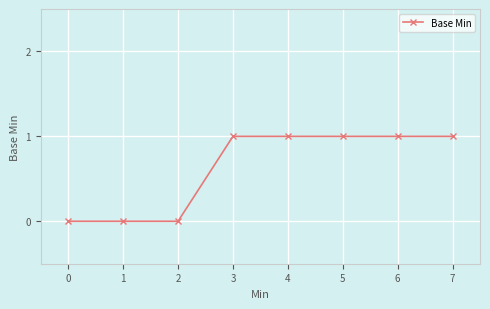

Is it true that the value at 7 is 1?

True